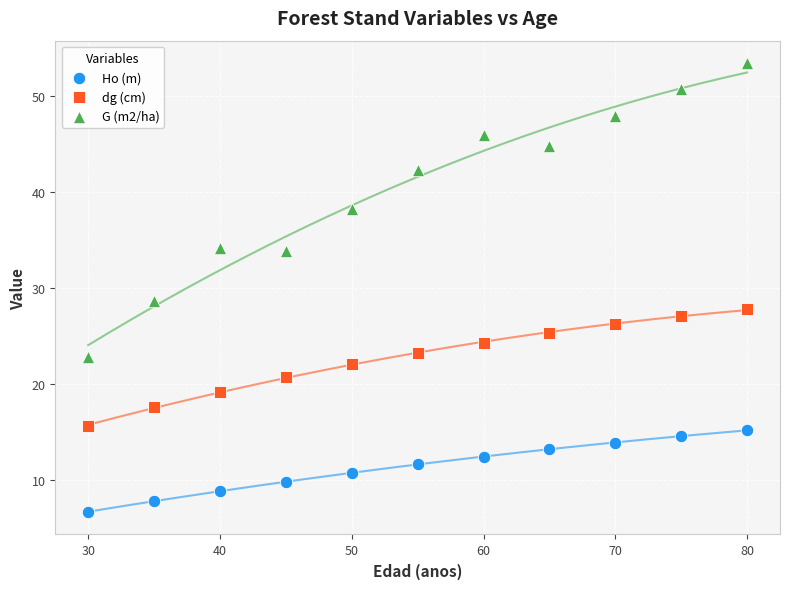

What are all the series names shown in the legend?

Ho (m), dg (cm), G (m2/ha)